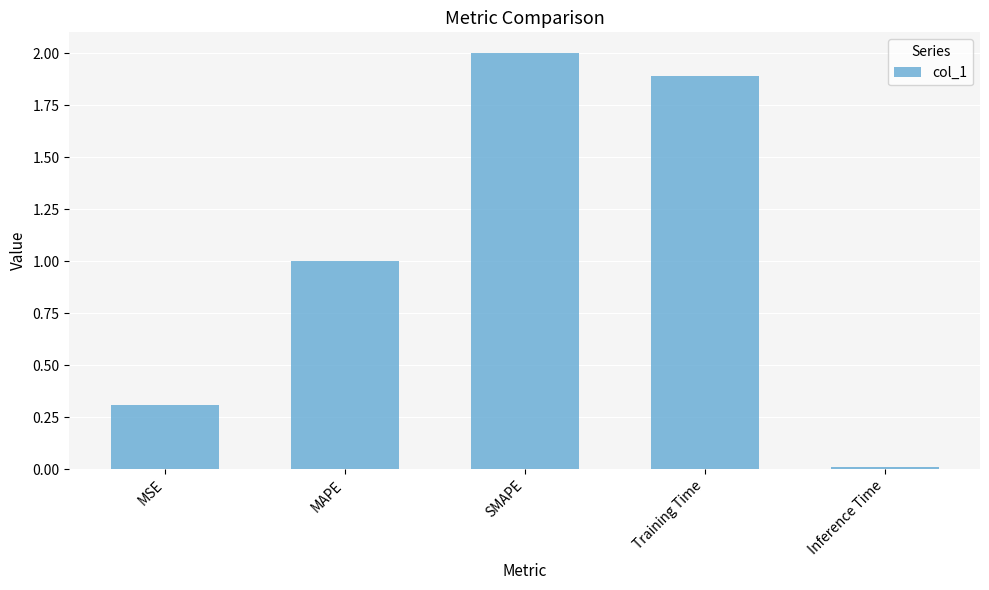

Read the value at Training Time.

1.9